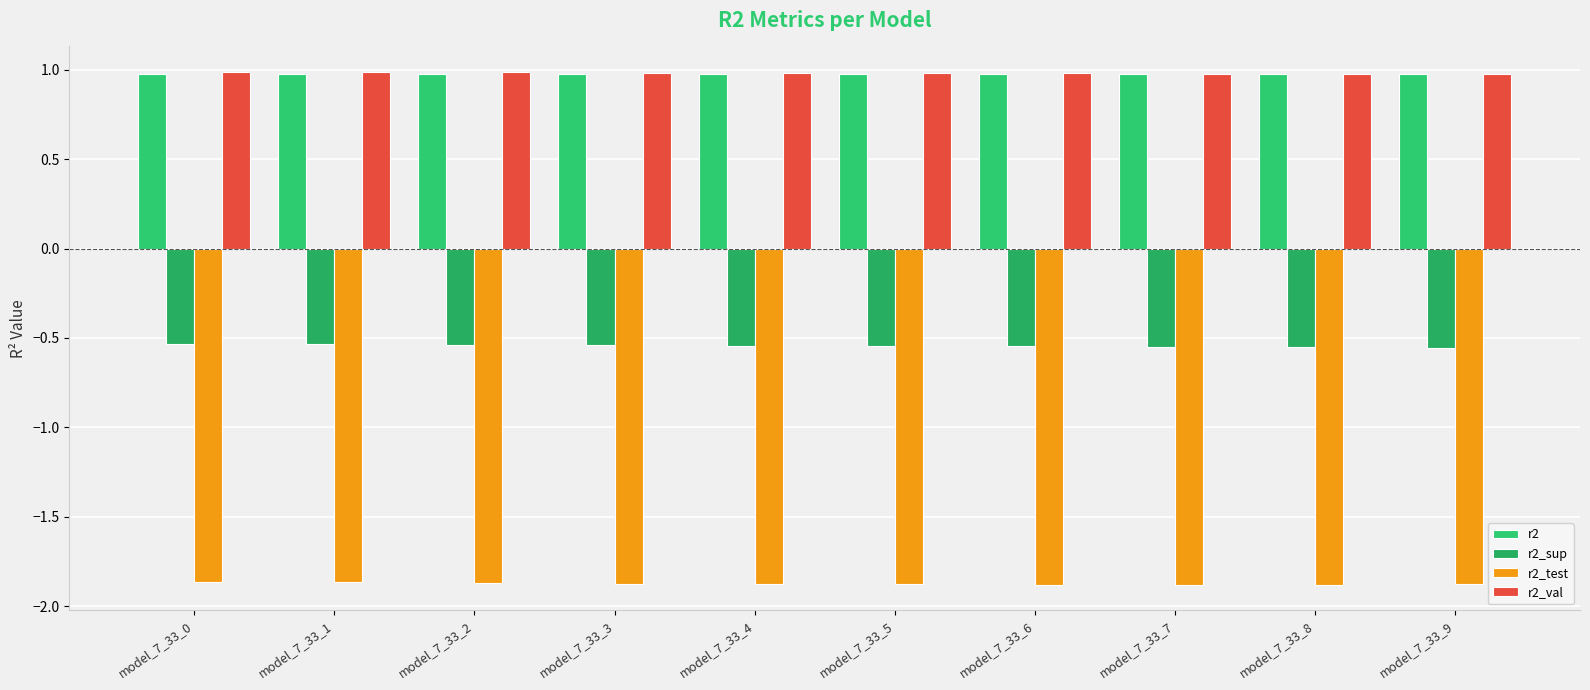

What is the value of the r2_val bar at the 1st from the left?

1.0